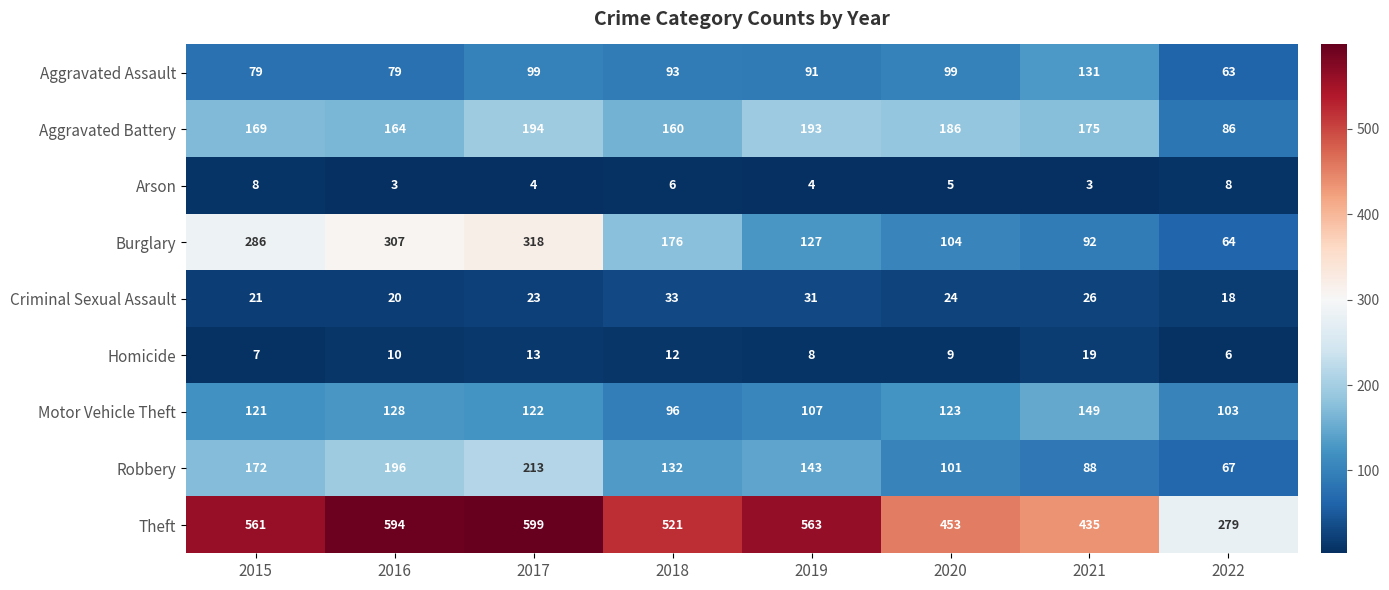

What is the sum of all Burglary values?

1474